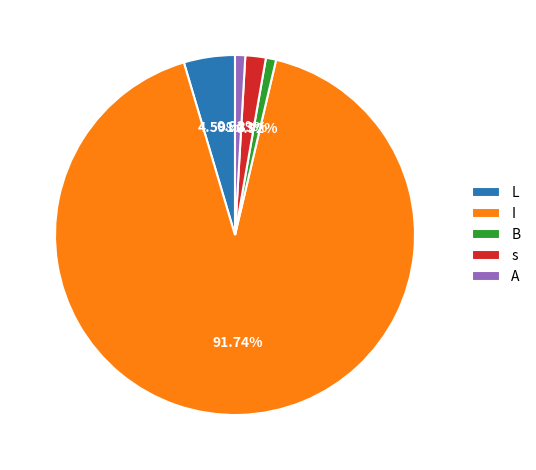

Is I the majority of the pie?

Yes